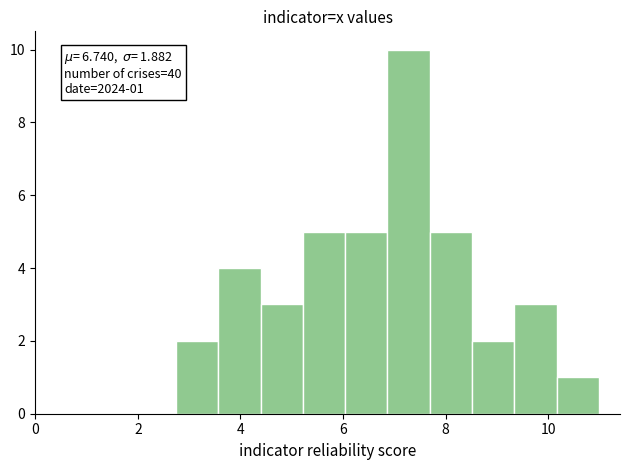

Over which range of the x-axis is the bar tallest?

6.8 to 7.6